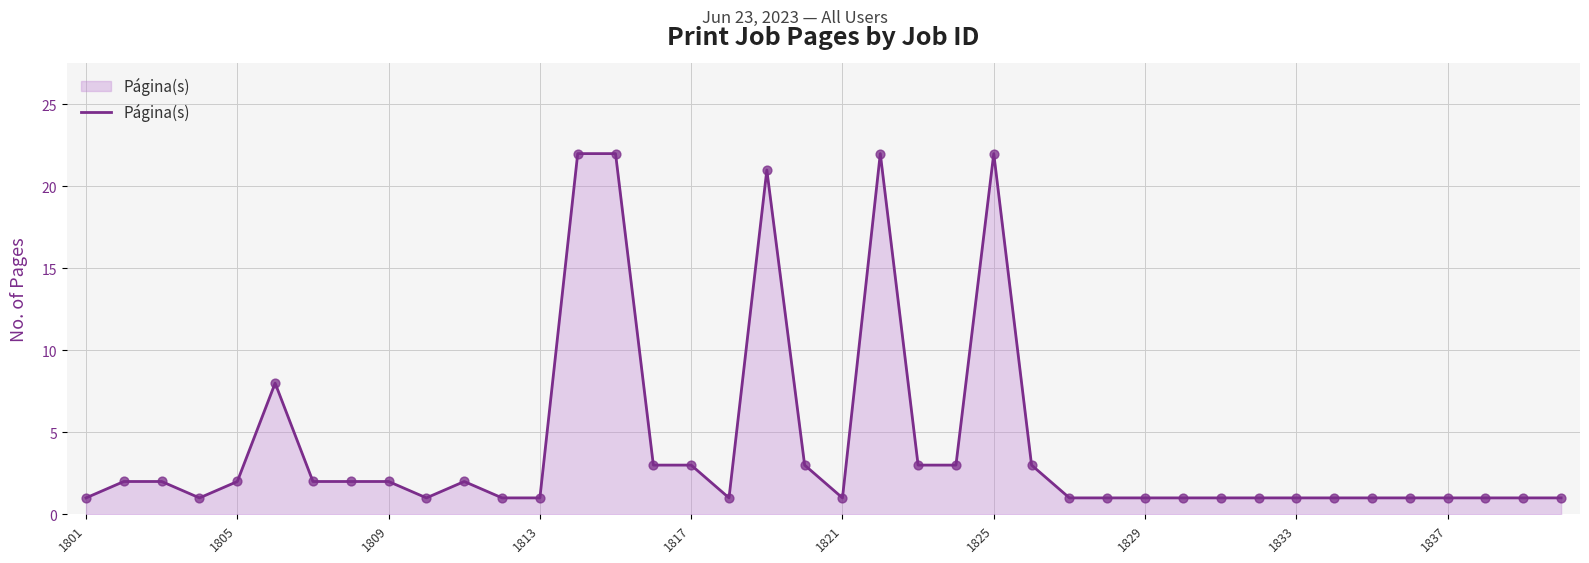

What is the difference between the maximum and minimum values?

21